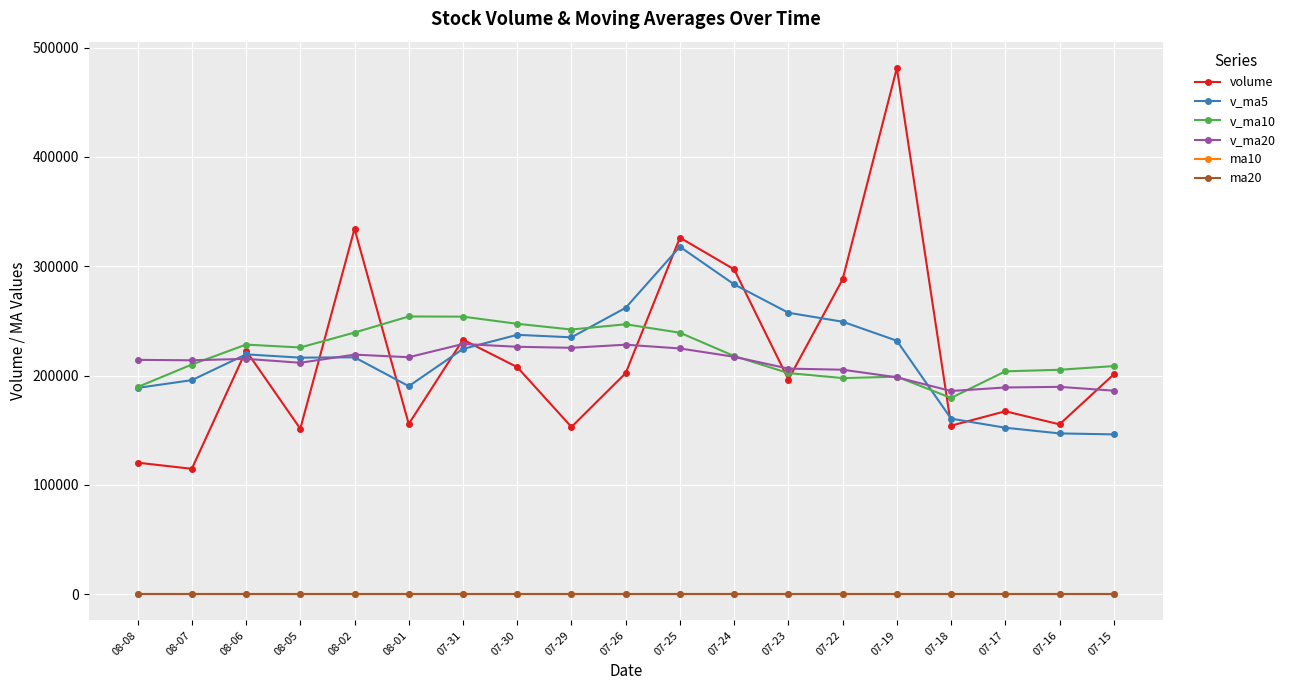

In v_ma10, how many points are lower than both neighbors (excluding endpoints)?

4